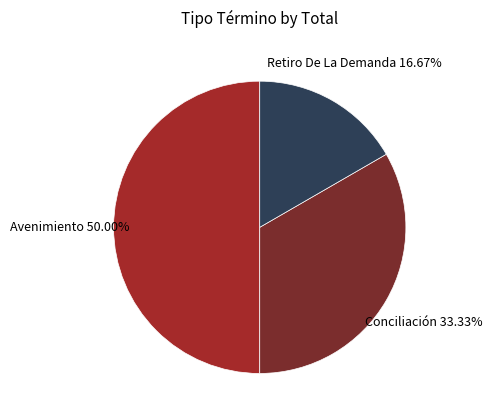

Combined, what portion of the pie is Conciliación and Avenimiento?

83.3%